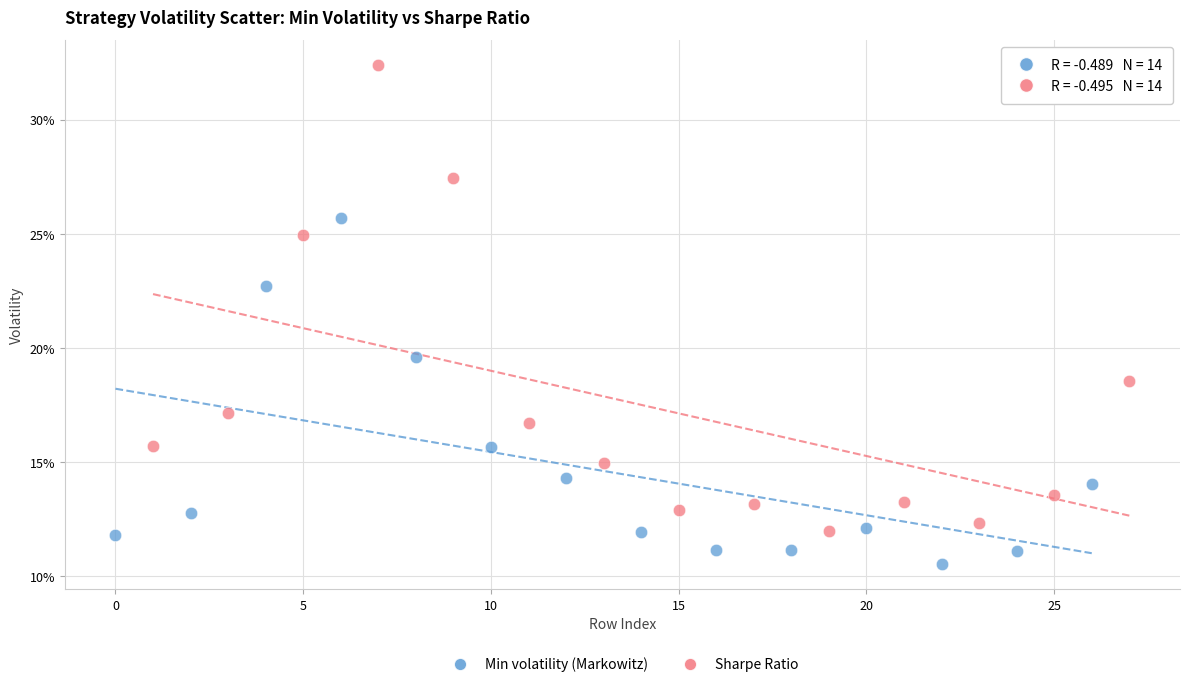

Which series has the largest Y range (max minus min)?

Sharpe Ratio